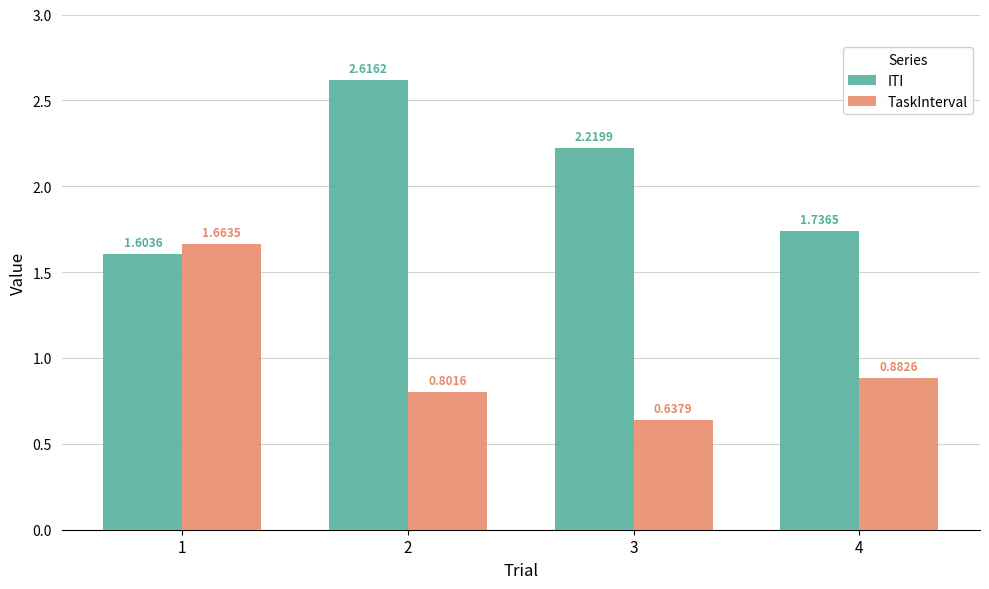

What is the value of the TaskInterval bar at the 2nd from the left?

0.8